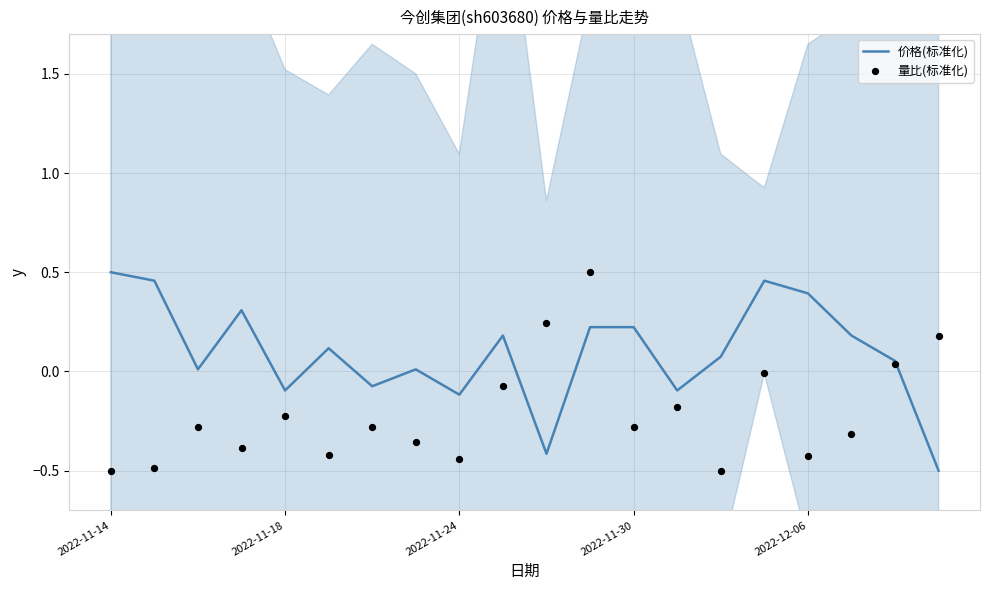

At which category is the sum across all series the highest?

11